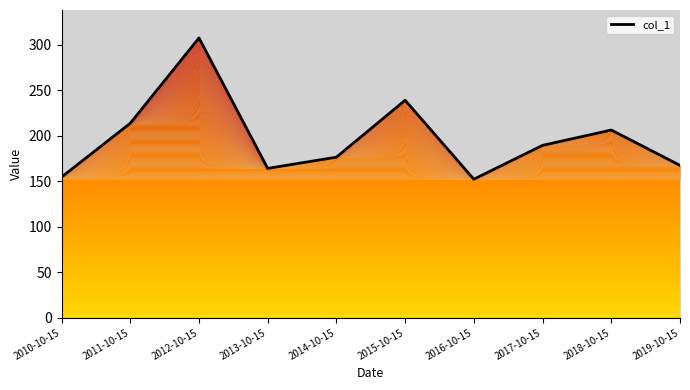

The chart shows a value of 268.6 at 2017-10-15. True or false?

False